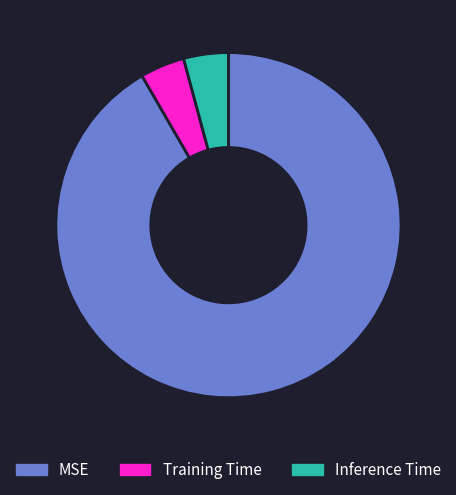

Which category has the biggest portion of the pie?

MSE